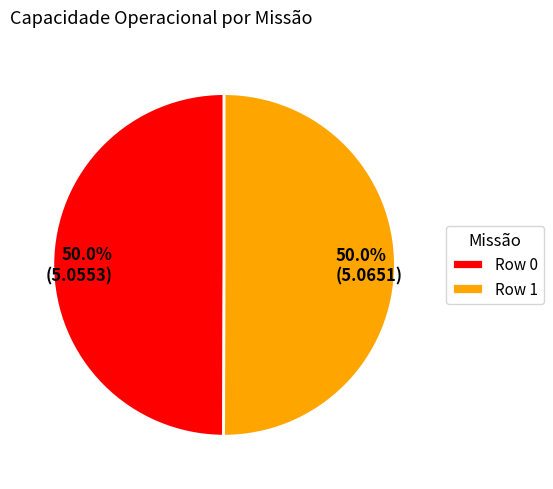

What is the ratio of the value at Row 0 to the value at Row 1?

1.0